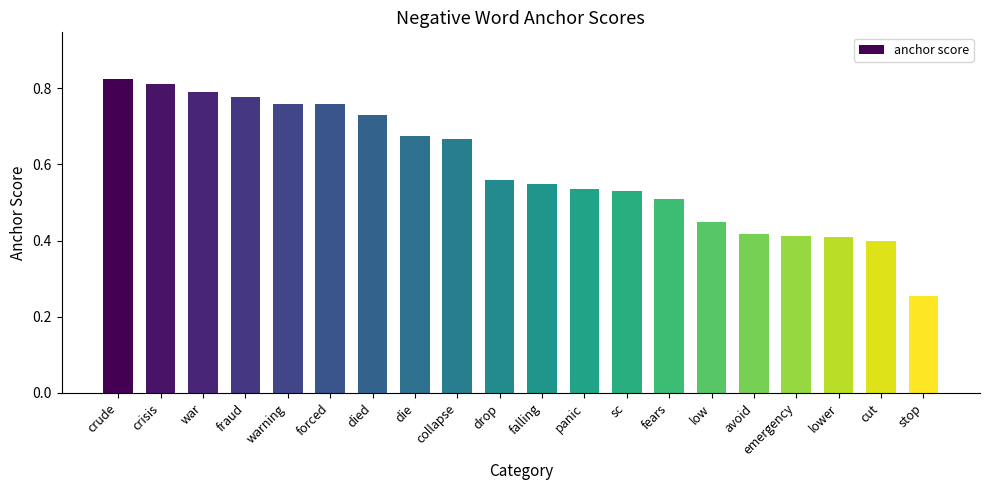

Count the values in the range 0 to 1.

20